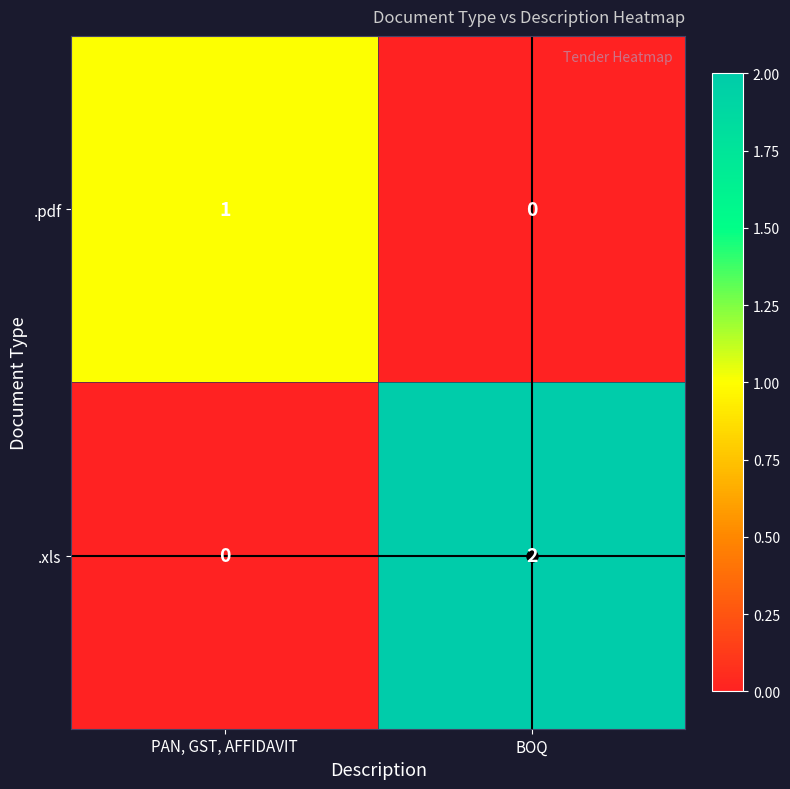

Is the value of .pdf at PAN, GST, AFFIDAVIT greater than the value of .xls at BOQ?

No